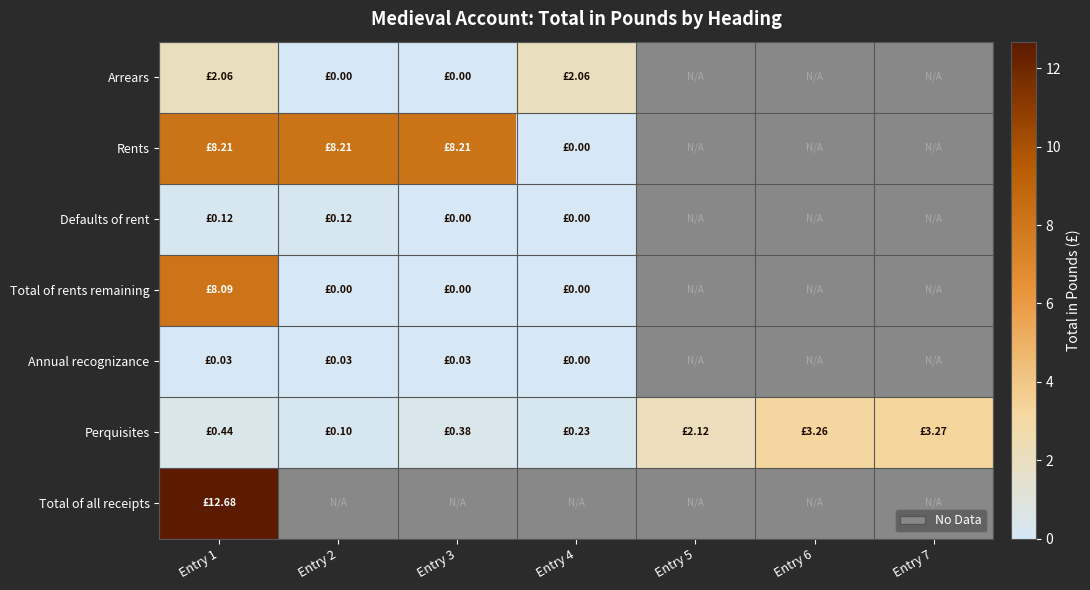

True or false: Total of all receipts has a value of 19.0 at Entry 1.

False